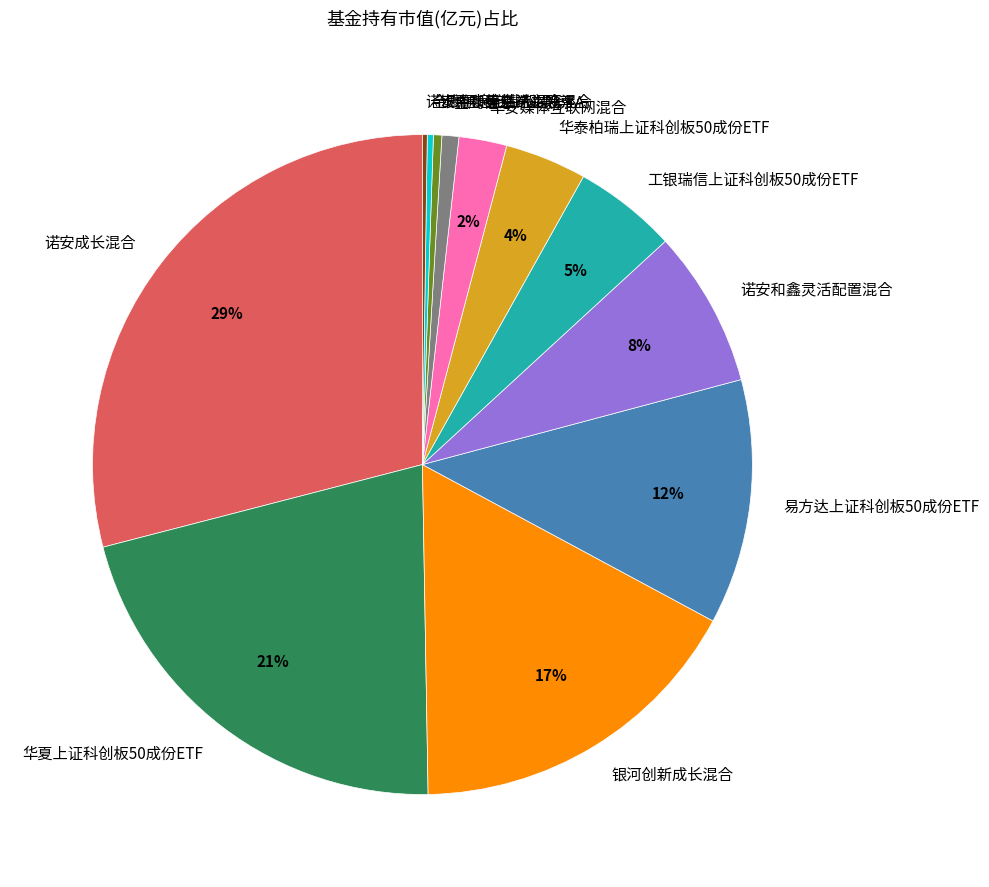

Do 银河创新成长混合 and 华夏上证科创板50成份ETF together represent more than half of the pie?

No